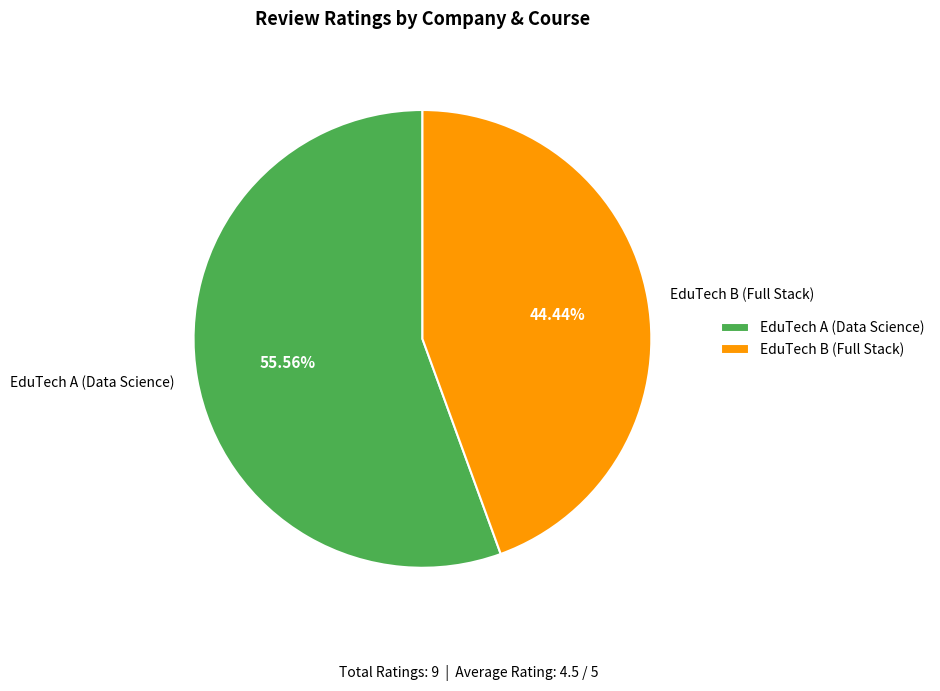

Is EduTech B (Full Stack) the majority of the pie?

No